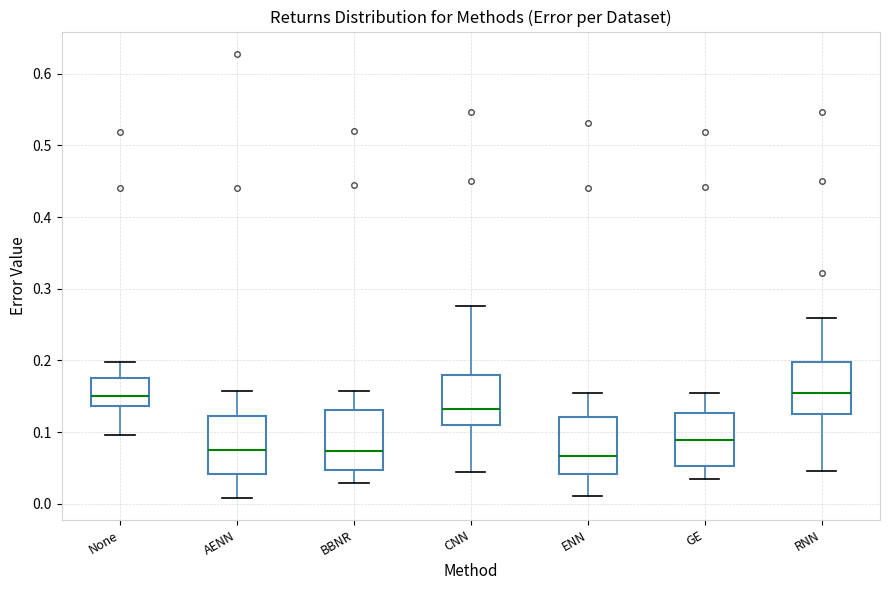

Where is the upper edge of the box for AENN on the y-axis? The values are not printed on the chart, so give them approximately, as read against the axis.

0.12